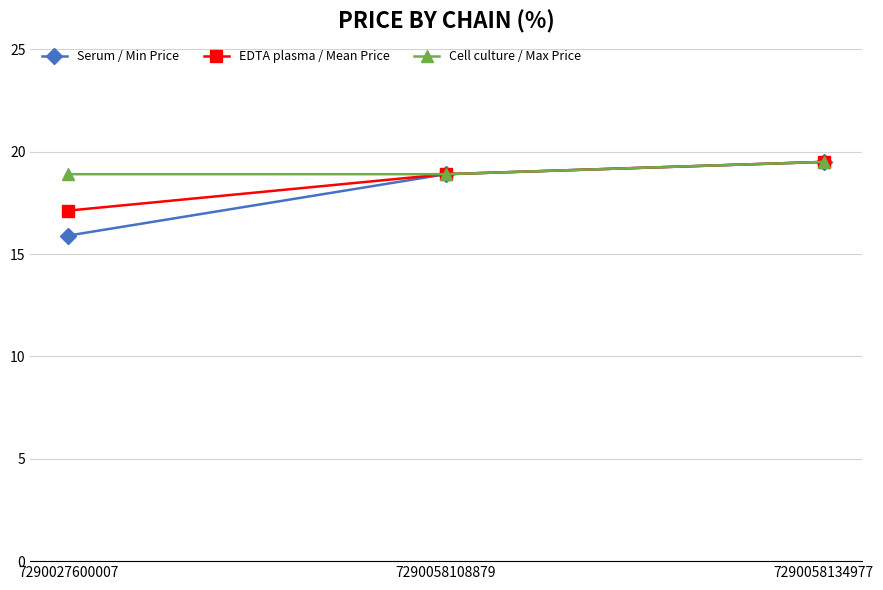

The value of Cell culture / Max Price at 7290058134977 is 11.5. True or false?

False